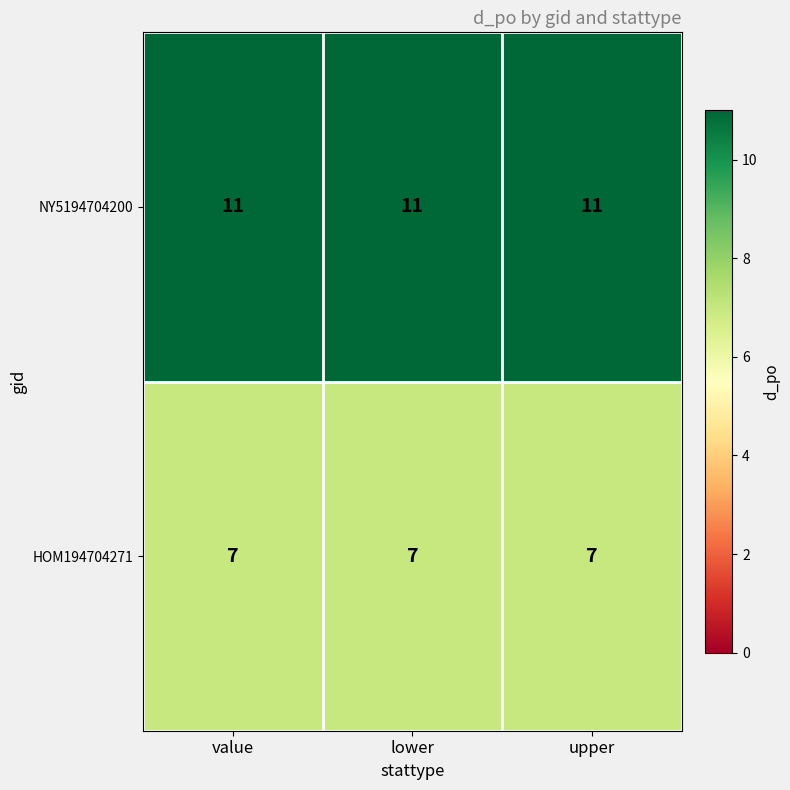

The NY5194704200 series shows 11 at value. True or false?

True